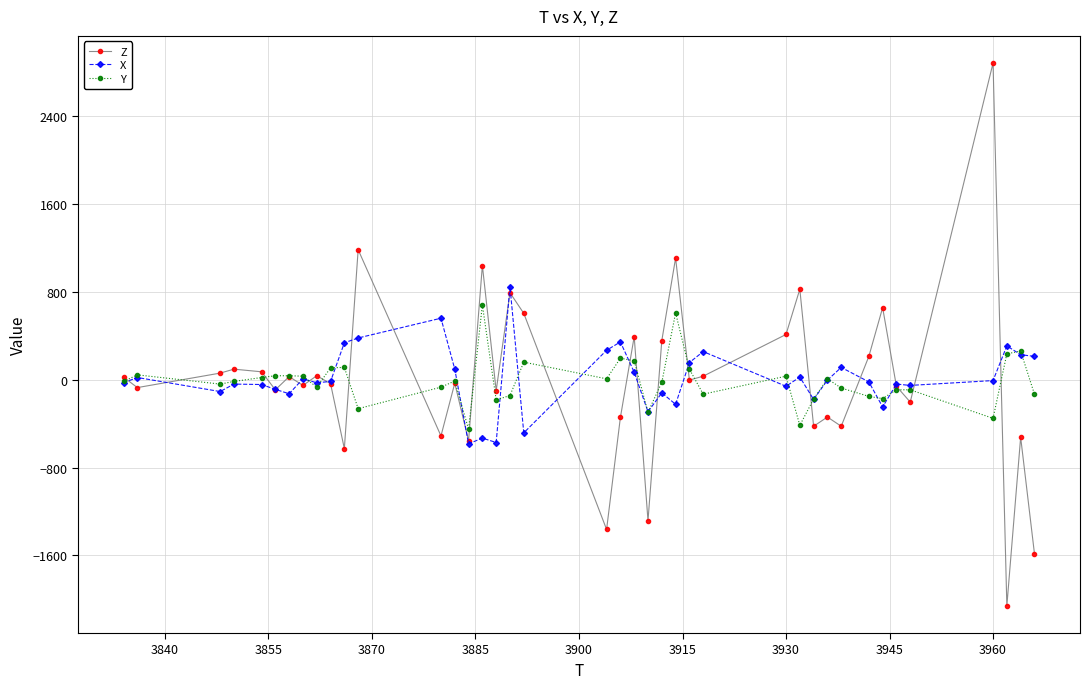

What is the minimum value for Z?

-2060